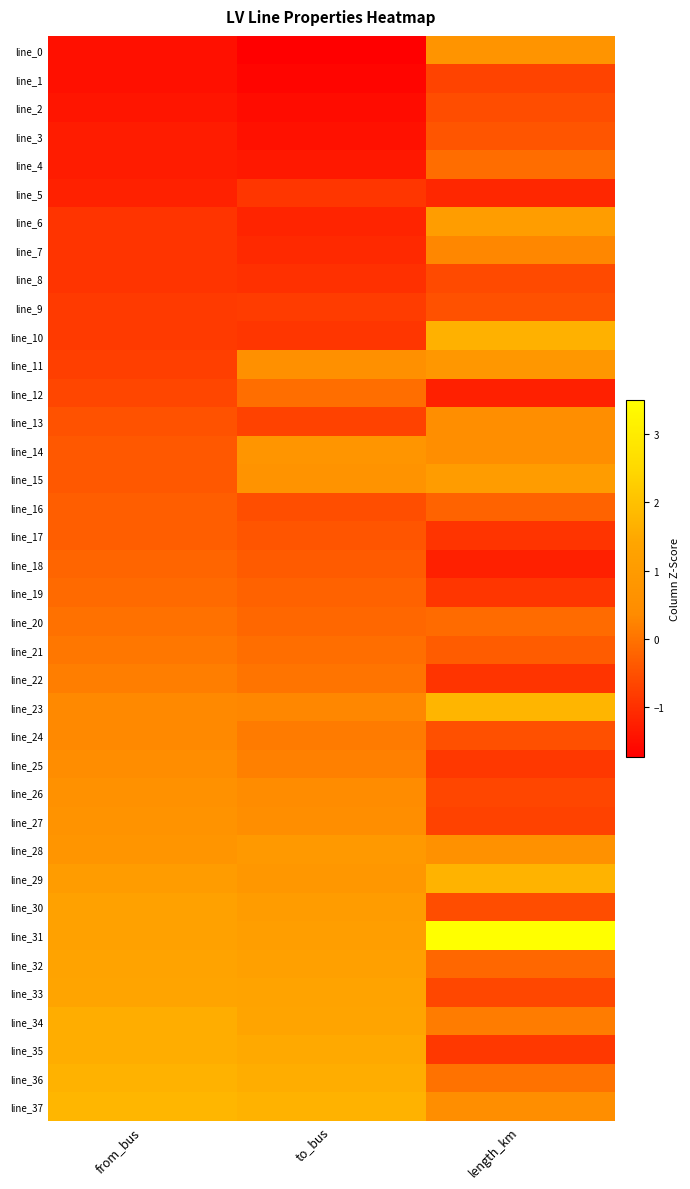

At length_km, list the series in order from smallest to largest.

line_18, line_12, line_5, line_17, line_22, line_19, line_25, line_35, line_27, line_1, line_26, line_33, line_8, line_30, line_2, line_24, line_9, line_3, line_21, line_16, line_32, line_20, line_4, line_36, line_34, line_7, line_37, line_14, line_13, line_28, line_0, line_11, line_15, line_6, line_10, line_29, line_23, line_31